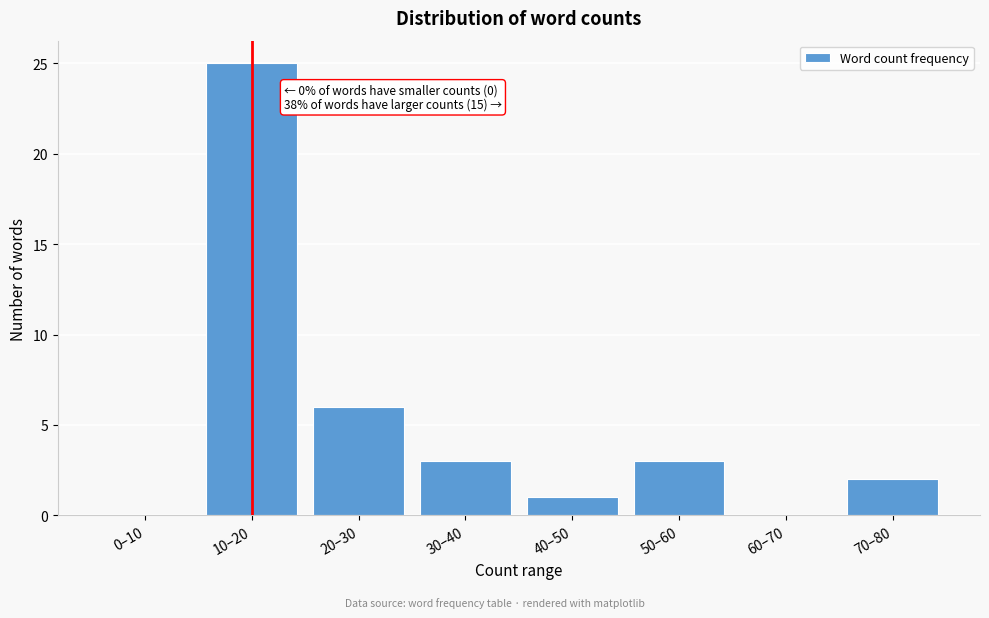

Reading left to right, what are all the values shown in this chart?

0–10=0	10–20=25	20–30=6	30–40=3	40–50=1	50–60=3	60–70=0	70–80=2